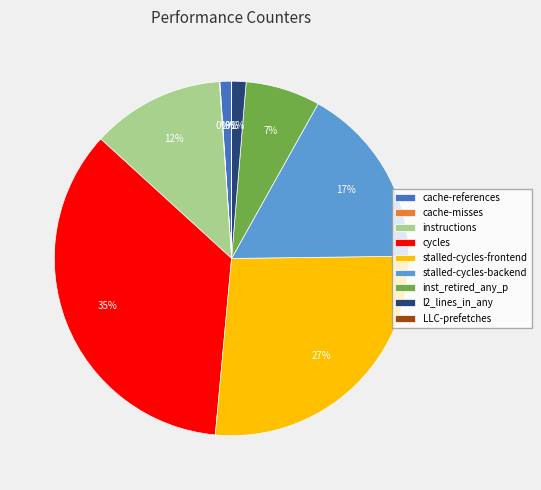

Is it true that instructions is 12% of the pie?

True